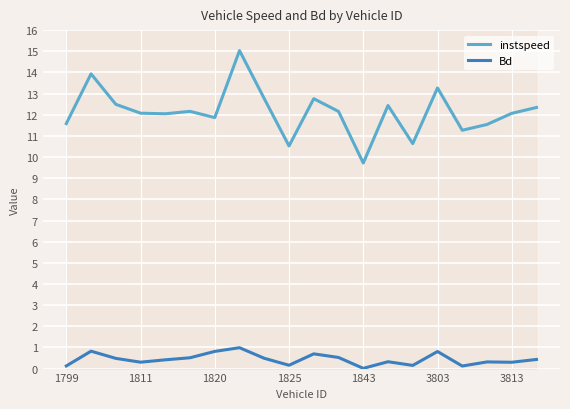

The value of Bd at 16 is 0.2. True or false?

False